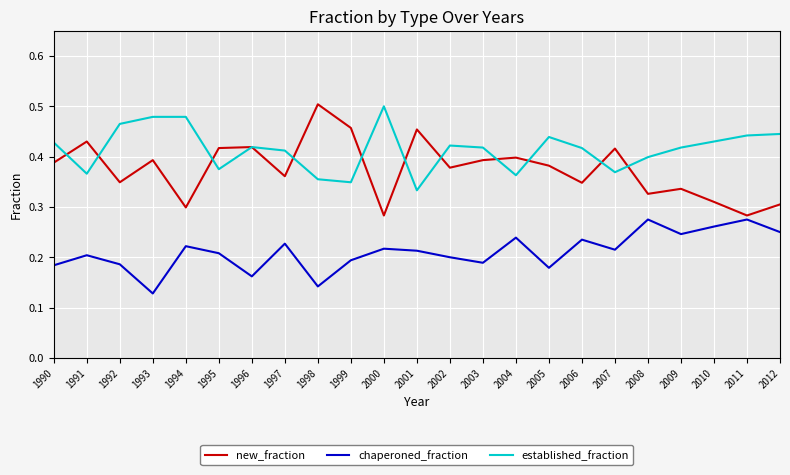

True or false: chaperoned_fraction and new_fraction cross at least once.

False